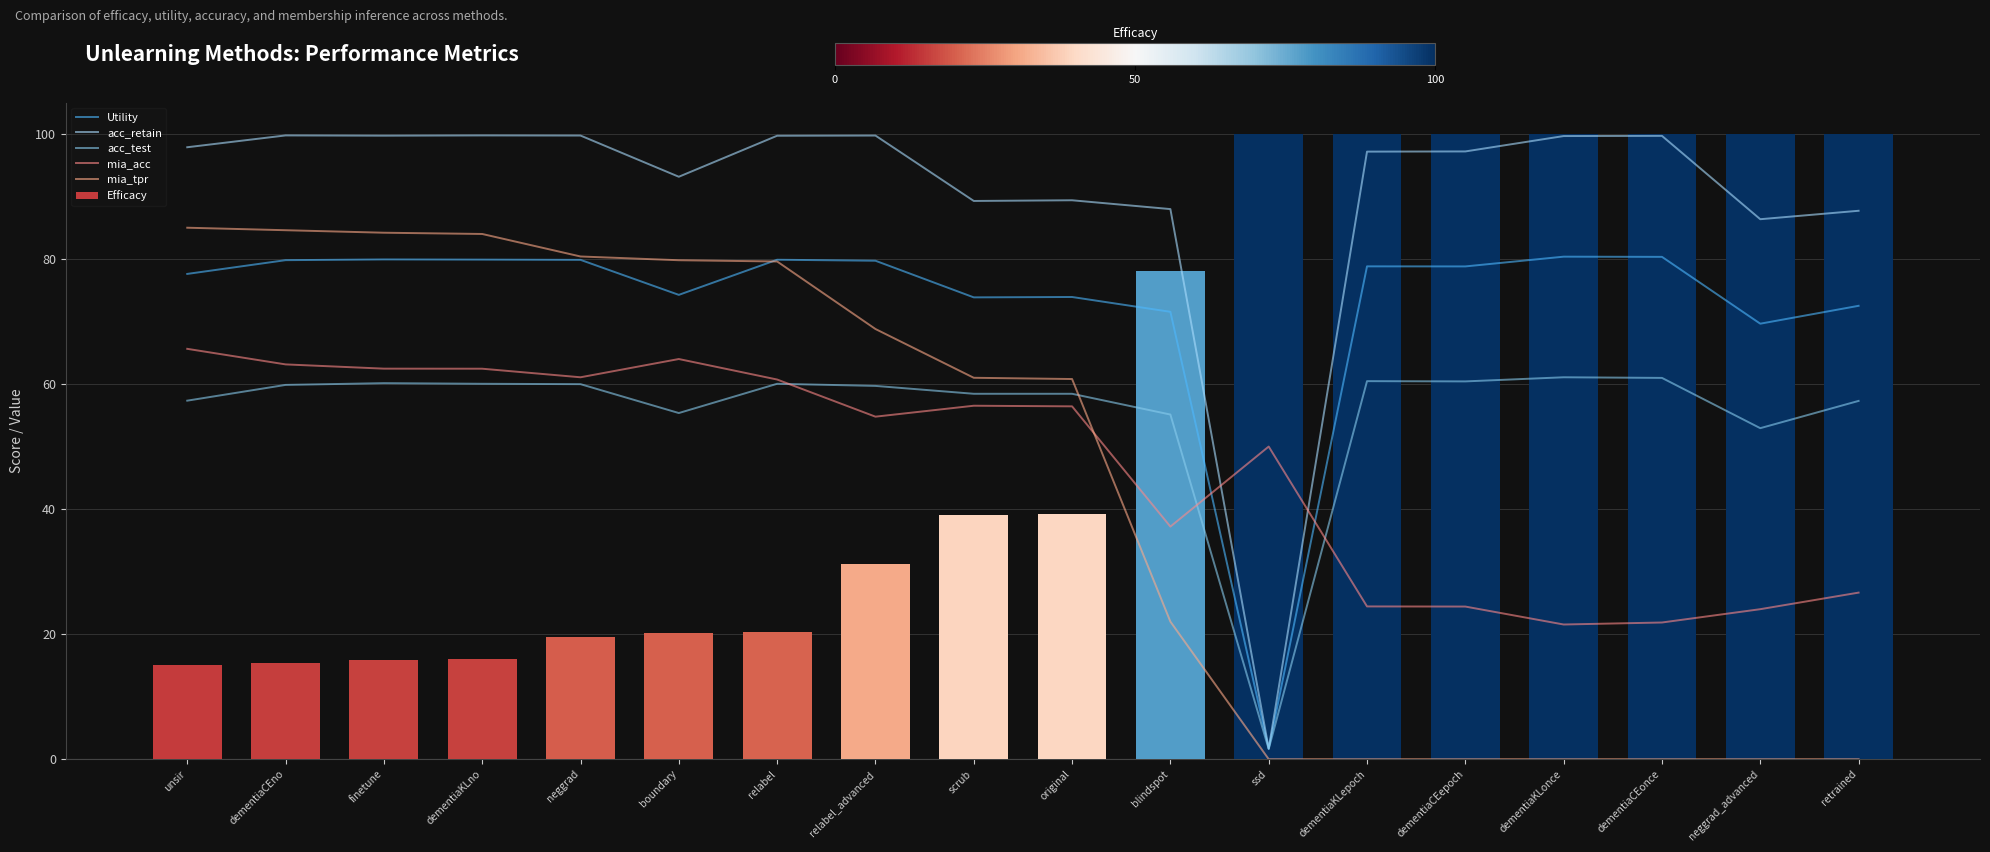

Reading right to left, what are all the values shown in this chart?

Utility: retrained=72.5	neggrad_advanced=69.7	dementiaCEonce=80.3	dementiaKLonce=80.4	dementiaCEepoch=78.8	dementiaKLepoch=78.8	ssd=1.7	blindspot=71.5	original=73.9	scrub=73.9	relabel_advanced=79.7	relabel=79.9	boundary=74.3	neggrad=79.9	dementiaKLno=79.9	finetune=79.9	dementiaCEno=79.8	unsir=77.6
acc_retain: retrained=87.7	neggrad_advanced=86.4	dementiaCEonce=99.7	dementiaKLonce=99.7	dementiaCEepoch=97.2	dementiaKLepoch=97.2	ssd=1.7	blindspot=88.0	original=89.4	scrub=89.3	relabel_advanced=99.7	relabel=99.7	boundary=93.2	neggrad=99.7	dementiaKLno=99.8	finetune=99.7	dementiaCEno=99.8	unsir=97.9
acc_test: retrained=57.3	neggrad_advanced=52.9	dementiaCEonce=61.0	dementiaKLonce=61.1	dementiaCEepoch=60.4	dementiaKLepoch=60.5	ssd=1.6	blindspot=55.1	original=58.4	scrub=58.4	relabel_advanced=59.7	relabel=60.0	boundary=55.4	neggrad=60.0	dementiaKLno=60.0	finetune=60.1	dementiaCEno=59.9	unsir=57.3
mia_acc: retrained=26.6	neggrad_advanced=24.0	dementiaCEonce=21.9	dementiaKLonce=21.5	dementiaCEepoch=24.4	dementiaKLepoch=24.4	ssd=50.0	blindspot=37.2	original=56.4	scrub=56.5	relabel_advanced=54.8	relabel=60.7	boundary=64.0	neggrad=61.1	dementiaKLno=62.5	finetune=62.5	dementiaCEno=63.1	unsir=65.6
mia_tpr: retrained=0.0	neggrad_advanced=0.0	dementiaCEonce=0.0	dementiaKLonce=0.0	dementiaCEepoch=0.0	dementiaKLepoch=0.0	ssd=0.0	blindspot=22.0	original=60.8	scrub=61.0	relabel_advanced=68.8	relabel=79.6	boundary=79.8	neggrad=80.4	dementiaKLno=84.0	finetune=84.2	dementiaCEno=84.6	unsir=85.0
Efficacy: retrained=100.0	neggrad_advanced=100.0	dementiaCEonce=100.0	dementiaKLonce=100.0	dementiaCEepoch=100.0	dementiaKLepoch=100.0	ssd=100.0	blindspot=78.0	original=39.2	scrub=39.0	relabel_advanced=31.2	relabel=20.4	boundary=20.2	neggrad=19.6	dementiaKLno=16.0	finetune=15.8	dementiaCEno=15.4	unsir=15.0